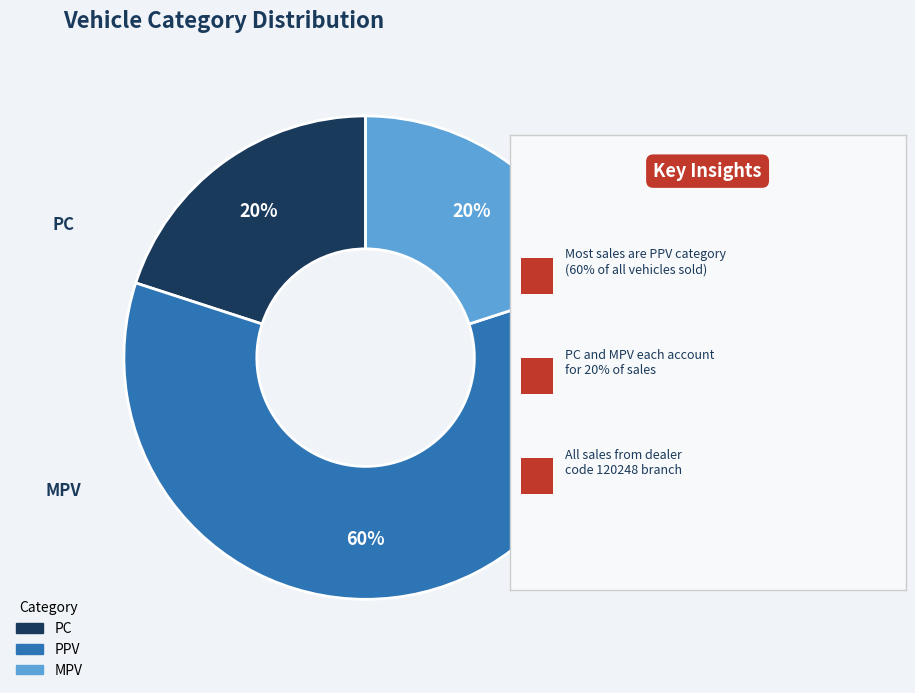

To the nearest percent, what is the average slice percentage?

33%